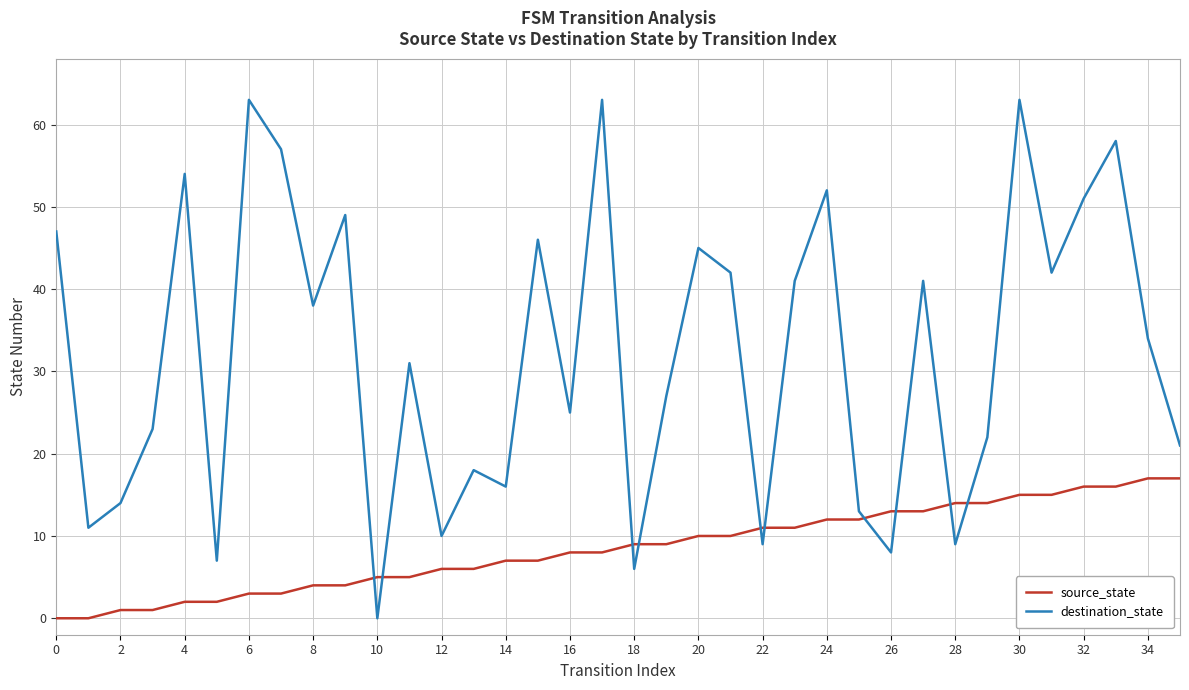

Which series has the largest total across all categories?

destination_state